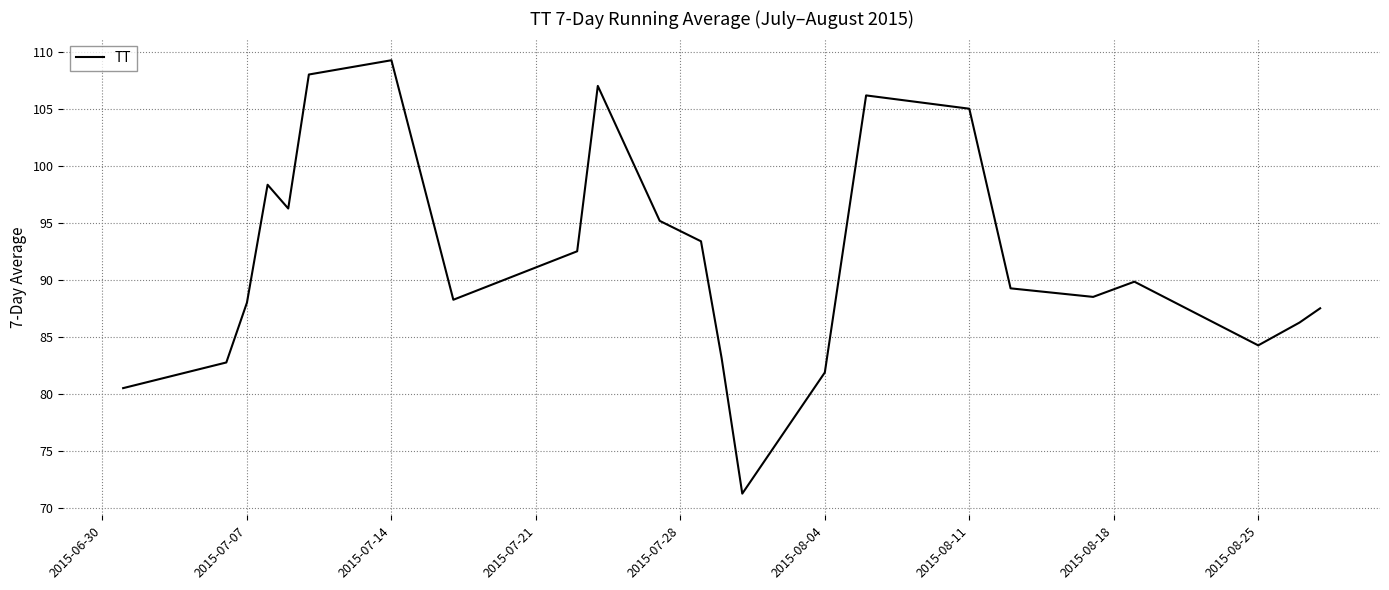

What is the difference between the maximum and minimum values?

38.0